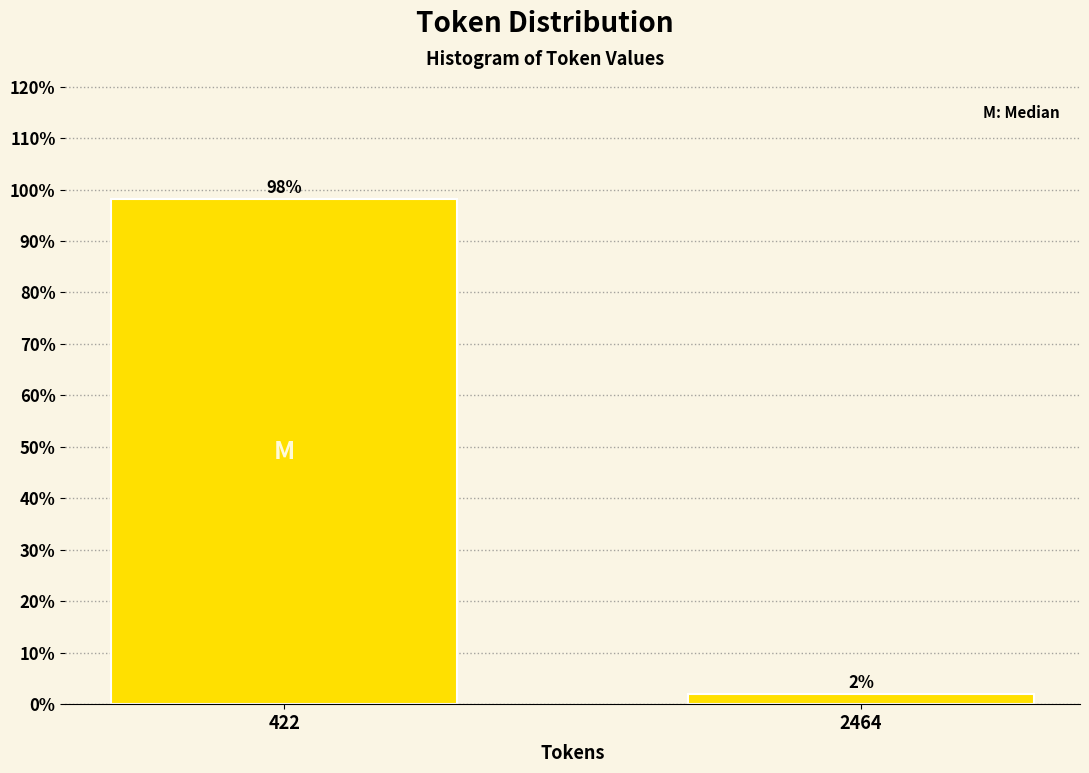

Is it true that the value at 422 is 27.2?

False